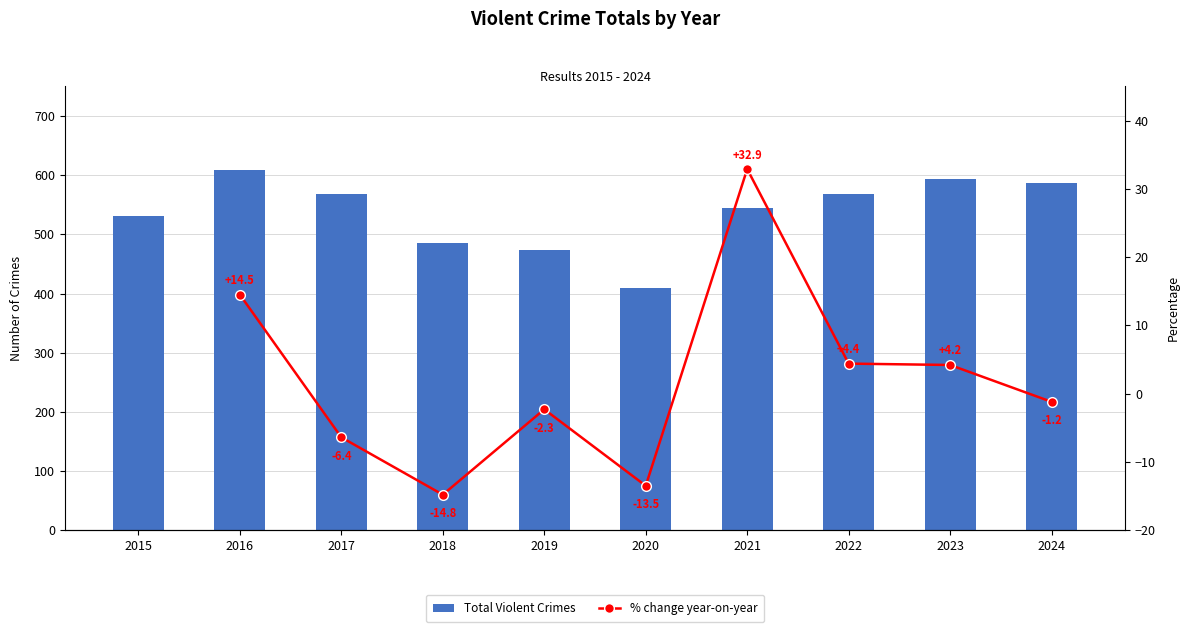

At which label is the value closest to 509?

2015